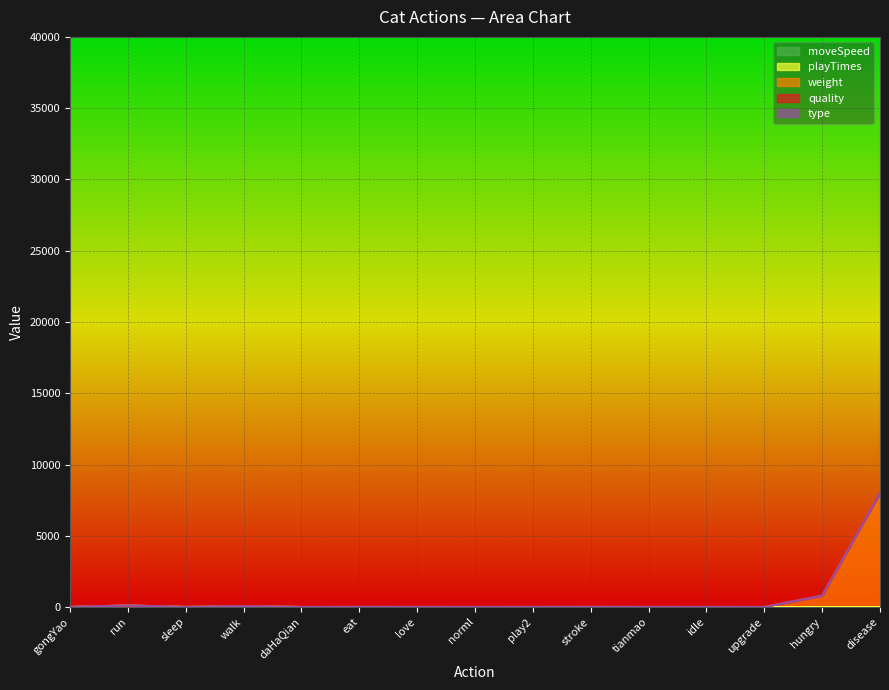

Which series has the widest spread of values?

weight